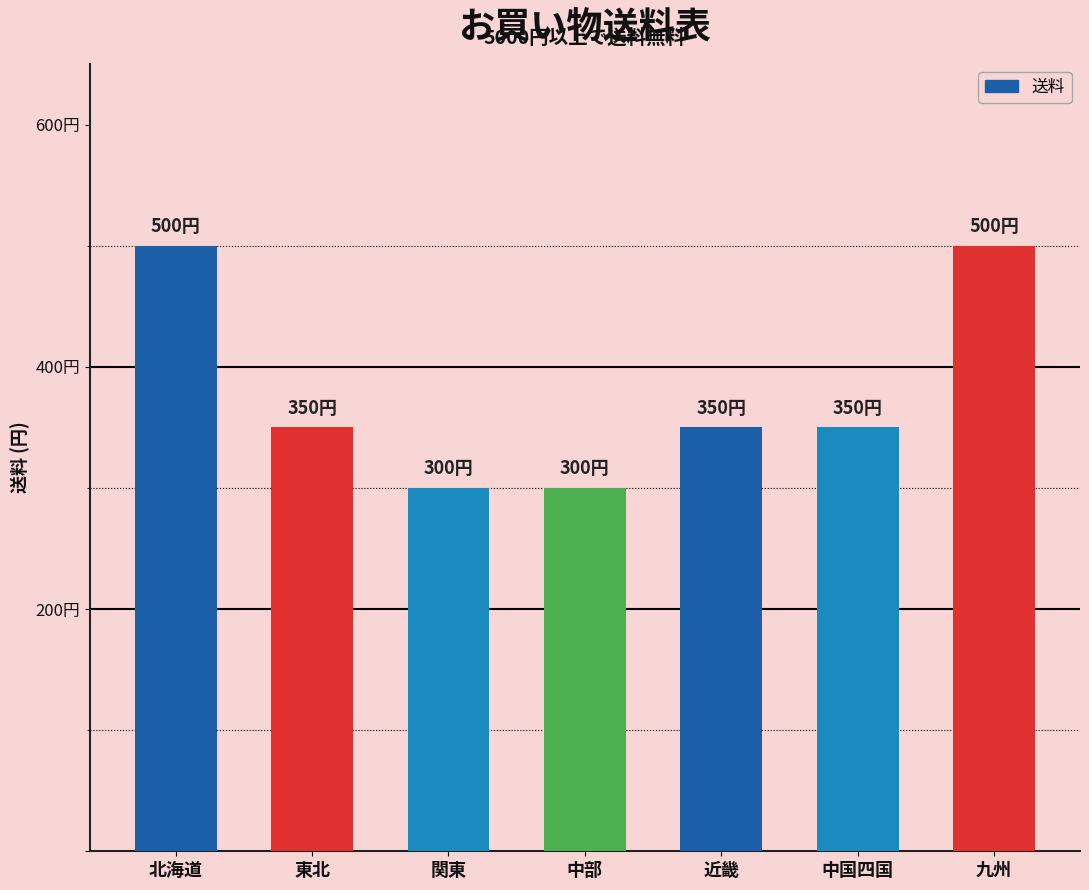

Does the chart contain any negative values?

No